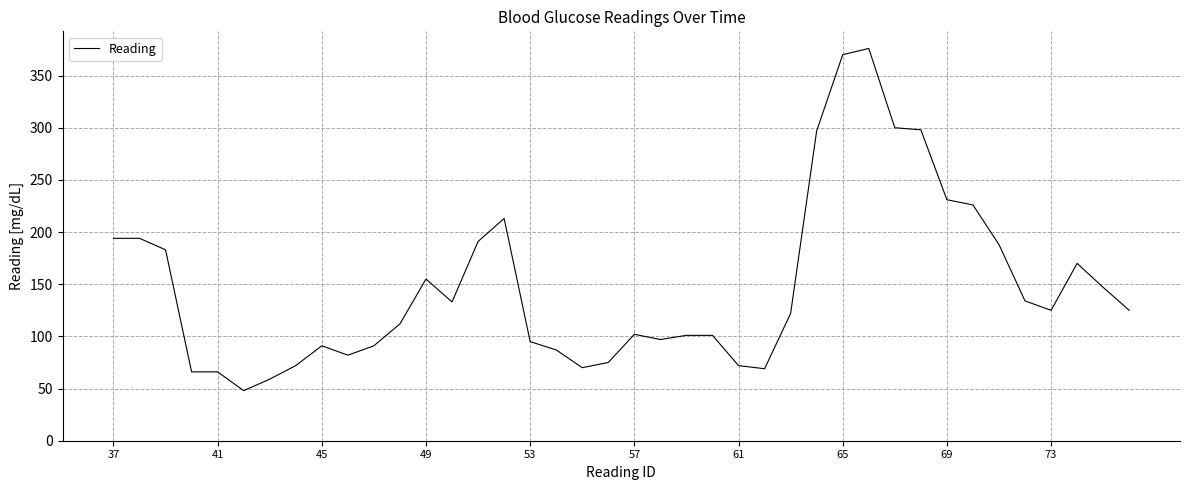

How many lines are shown in the chart?

1